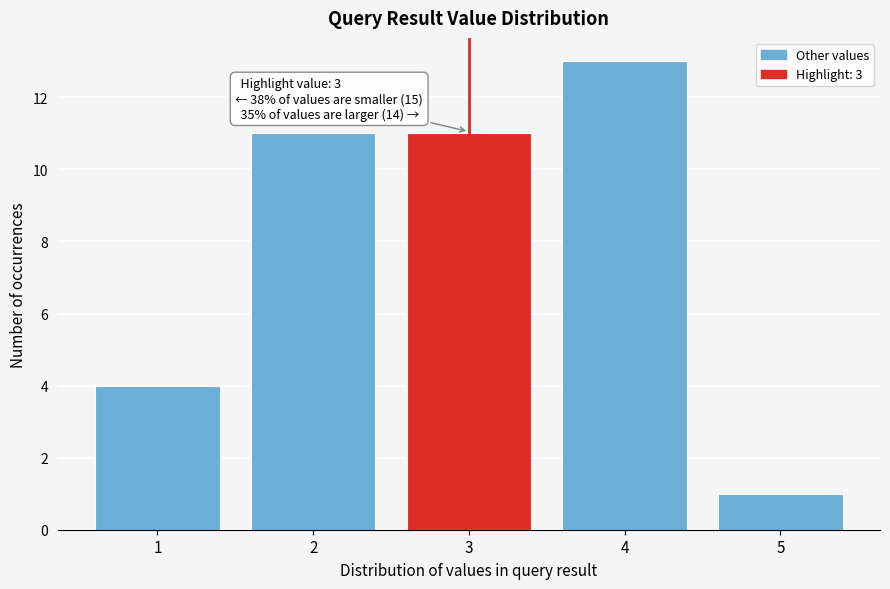

Reading left to right, what are all the values shown in this chart?

1=4	2=11	3=11	4=13	5=1